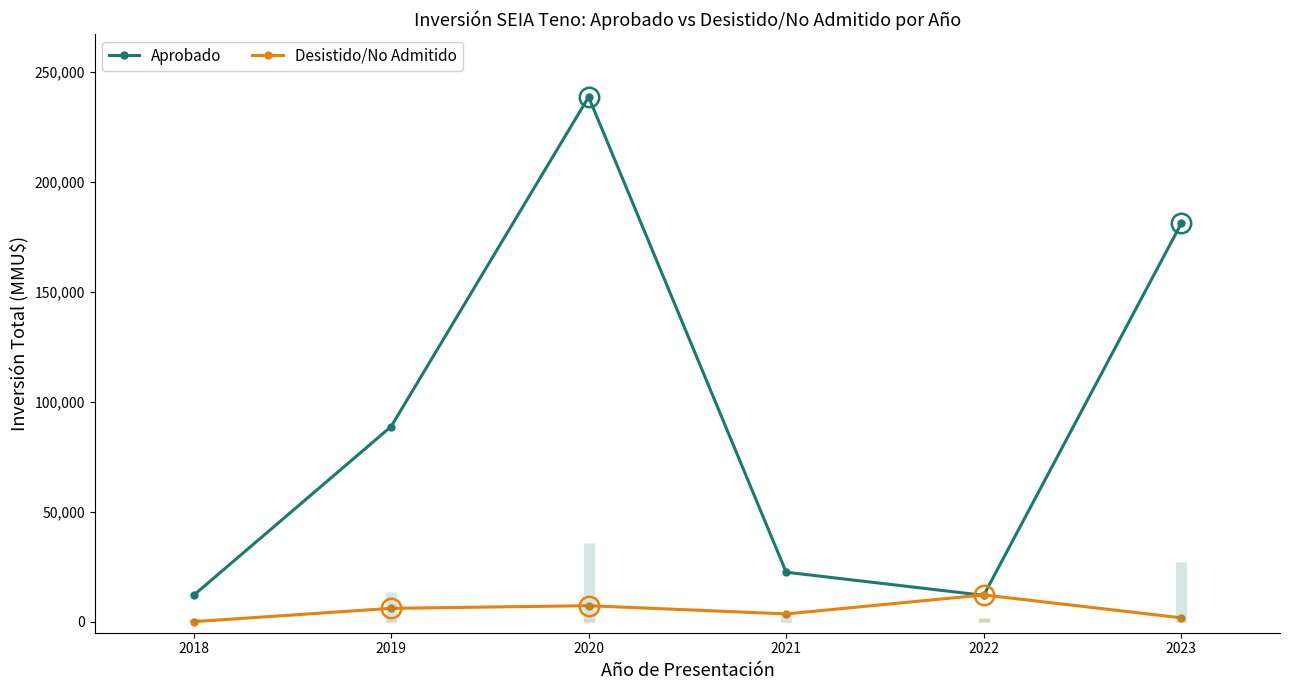

At how many categories does at least one series exceed 546?

6